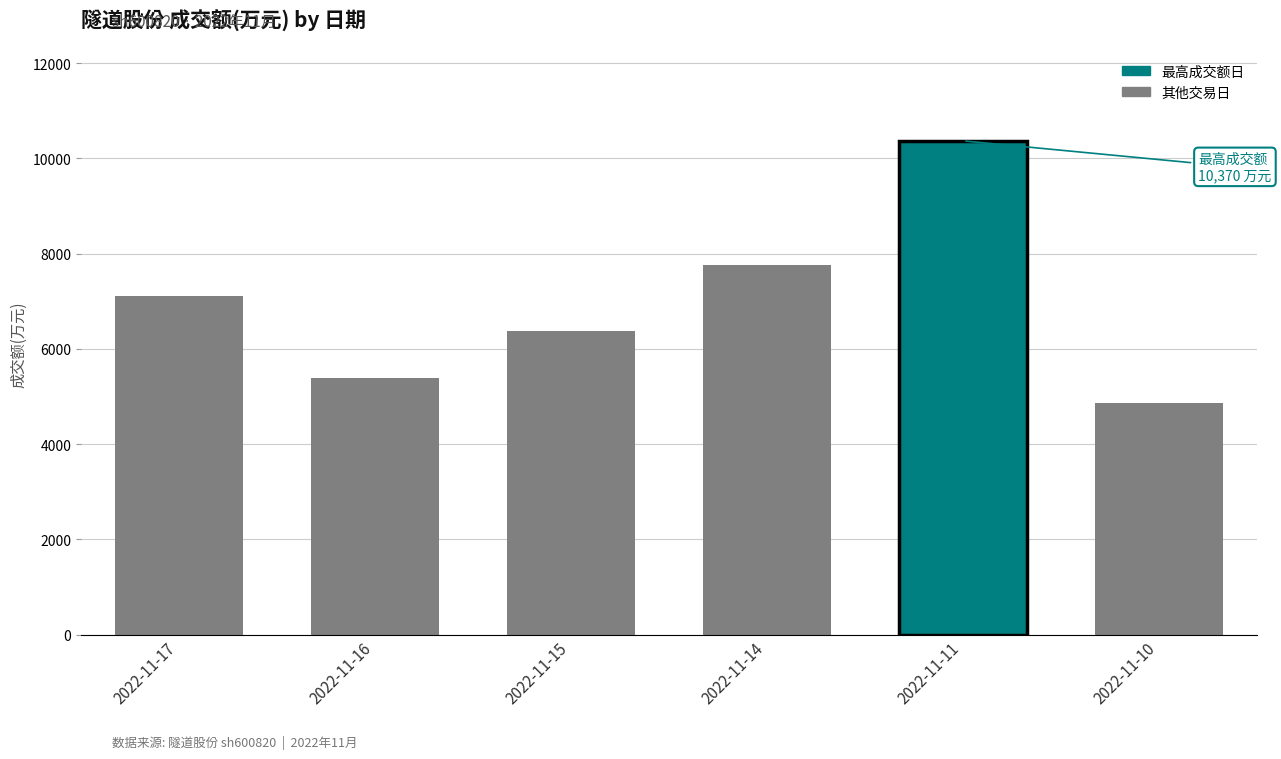

Reading left to right, extract all data points from this chart.

2022-11-17=7119	2022-11-16=5392	2022-11-15=6382	2022-11-14=7764	2022-11-11=10370	2022-11-10=4868